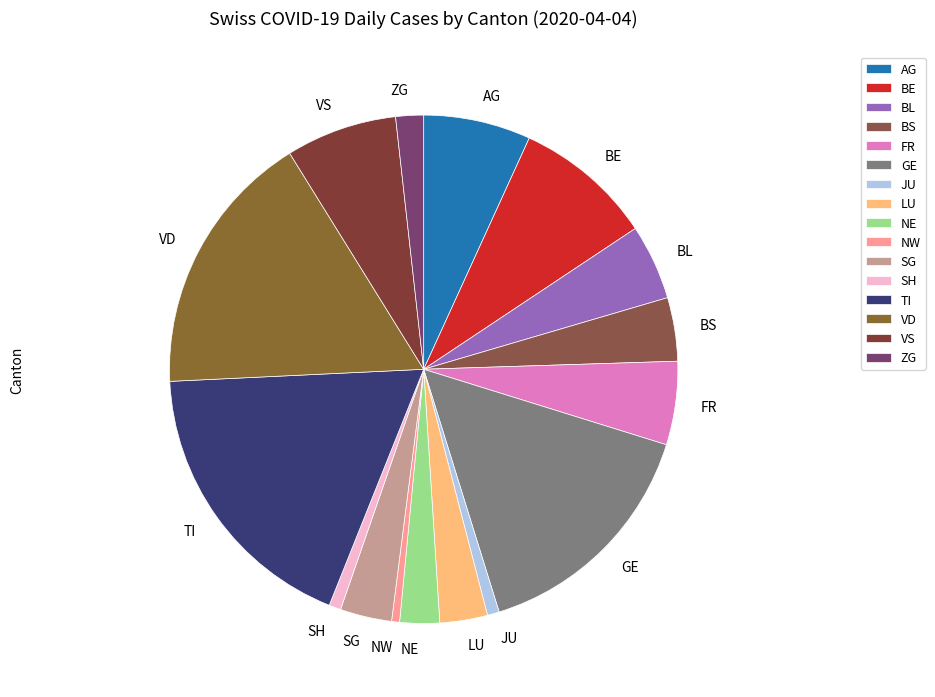

Is it true that SH is 1% of the pie?

True